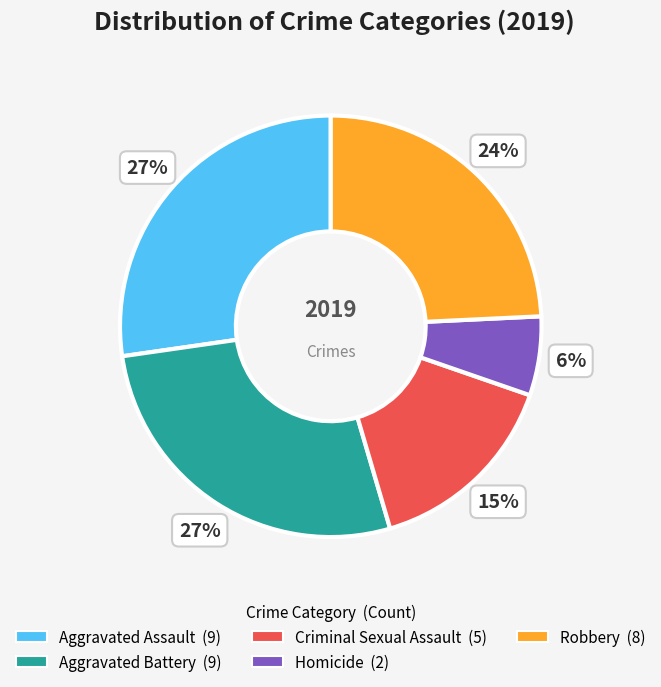

To the nearest percent, what is the combined percentage of Criminal Sexual Assault and Aggravated Battery?

42%